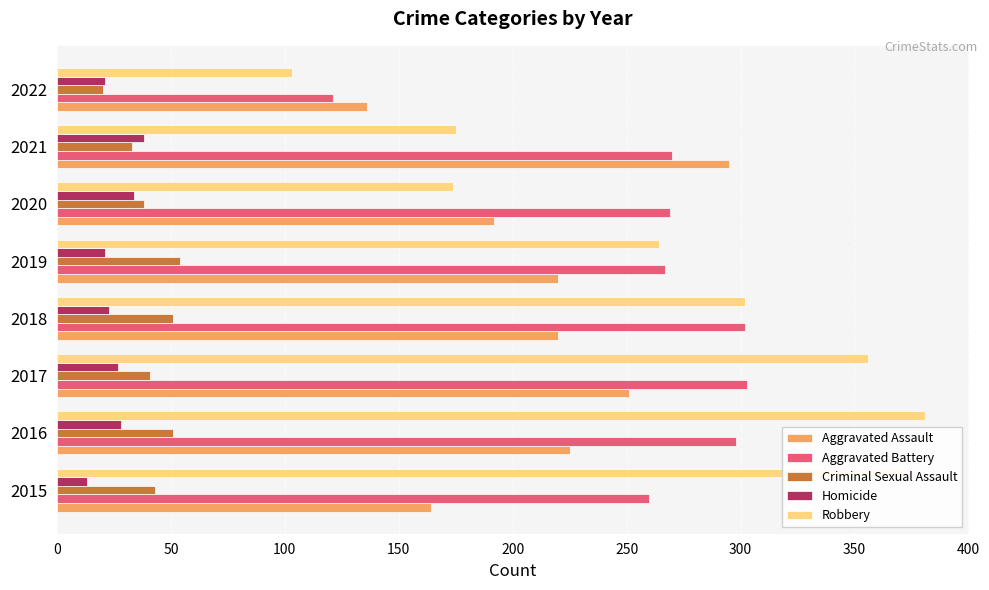

At 2016, list the series in order from smallest to largest.

Homicide, Criminal Sexual Assault, Aggravated Assault, Aggravated Battery, Robbery